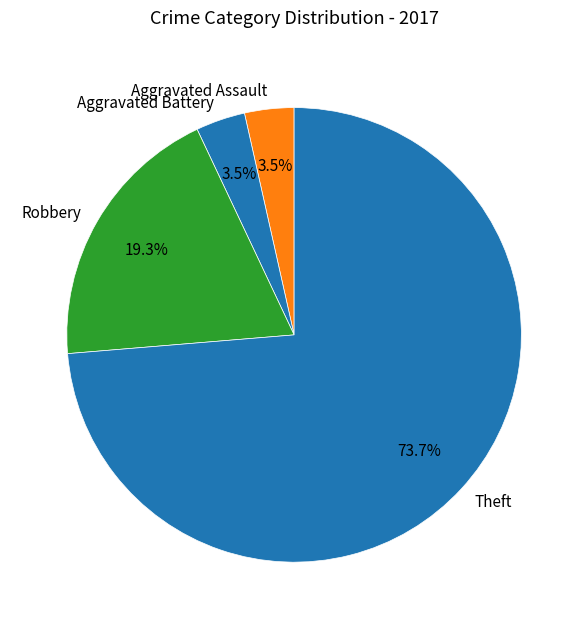

How many slices are in this pie chart?

4